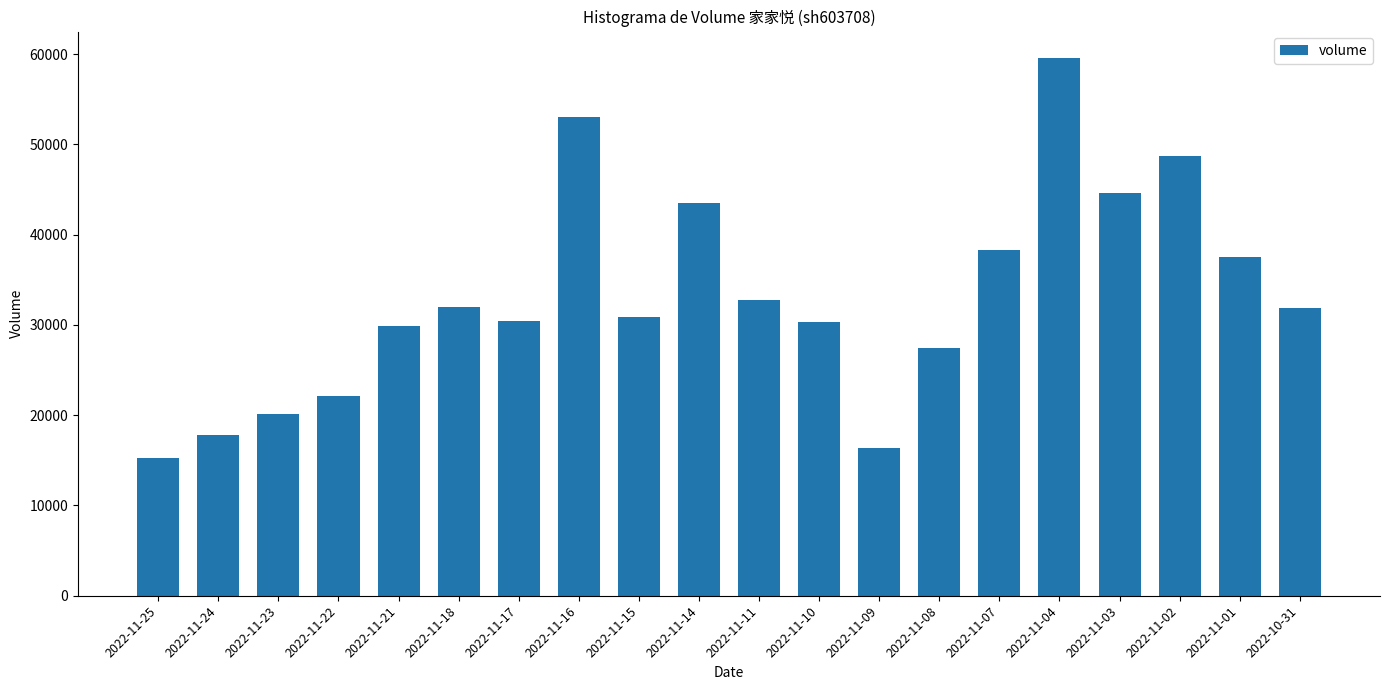

At which category does the chart reach its minimum across all series?

2022-11-25